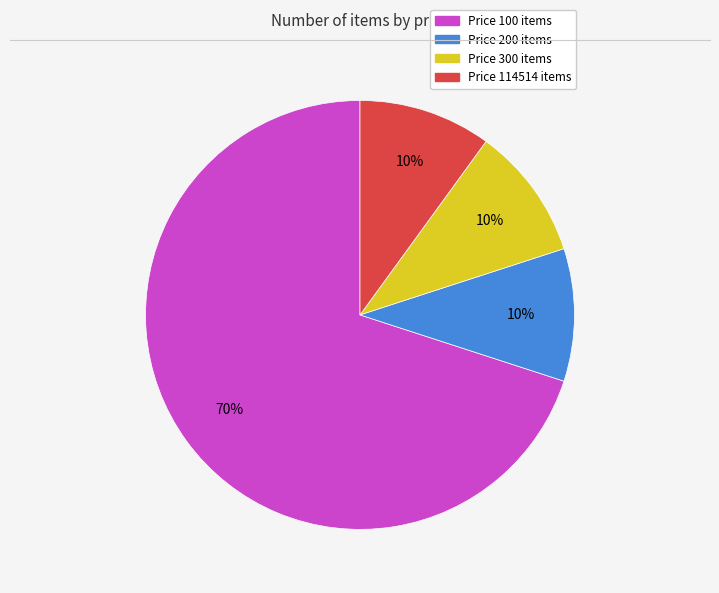

To the nearest percent, what portion does Price 100 items represent?

70%